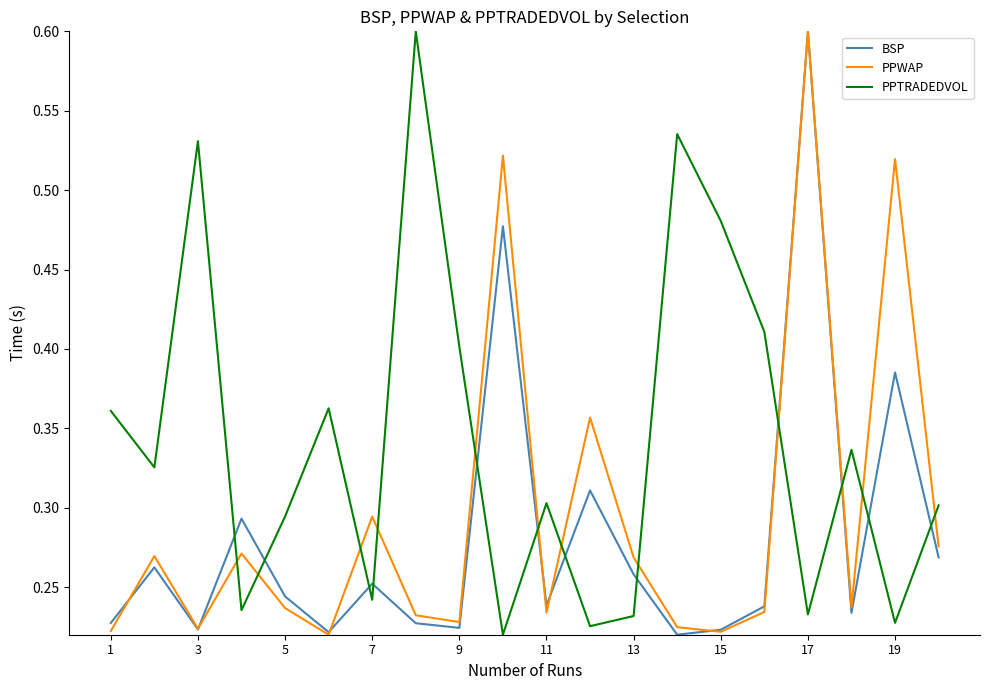

Which series has the largest total across all categories?

PPTRADEDVOL